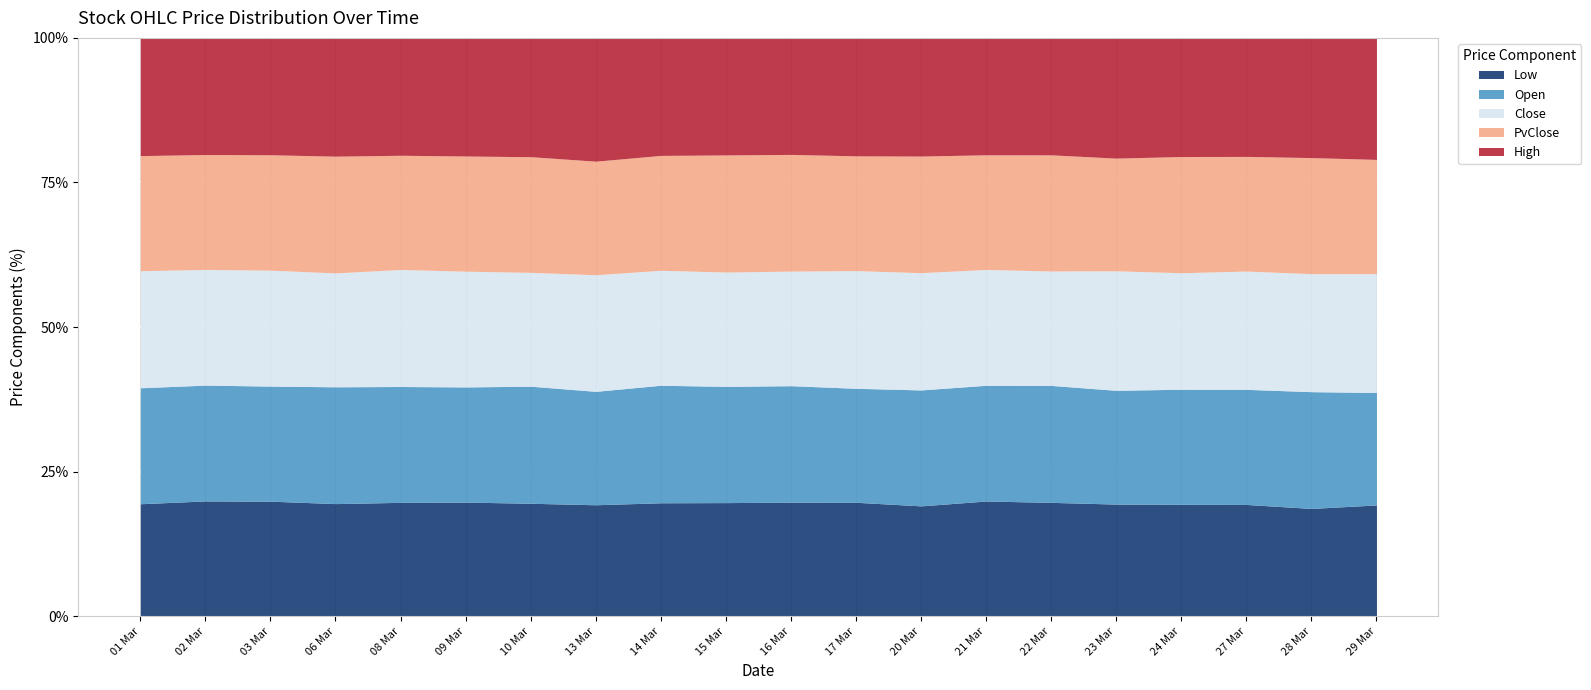

Is it true that Low equals 35.8 at 02 Mar?

False